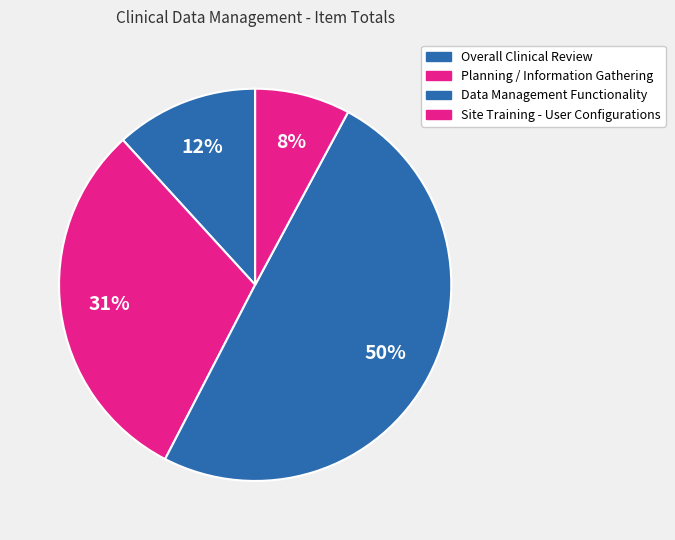

To the nearest percent, what portion does Overall Clinical Review represent?

12%